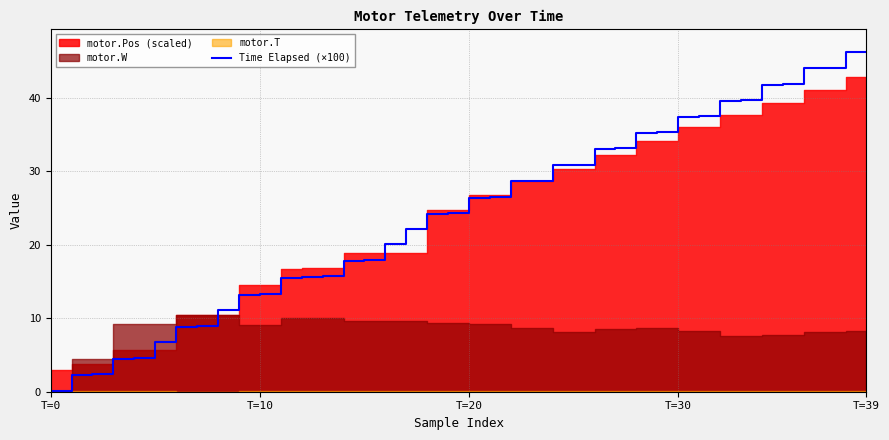

How many lines are shown in the chart?

1